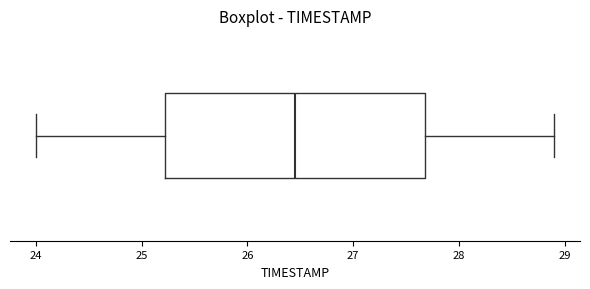

Where does the median line of the box sit on the x-axis? The values are not printed on the chart, so give them approximately, as read against the axis.

26.5